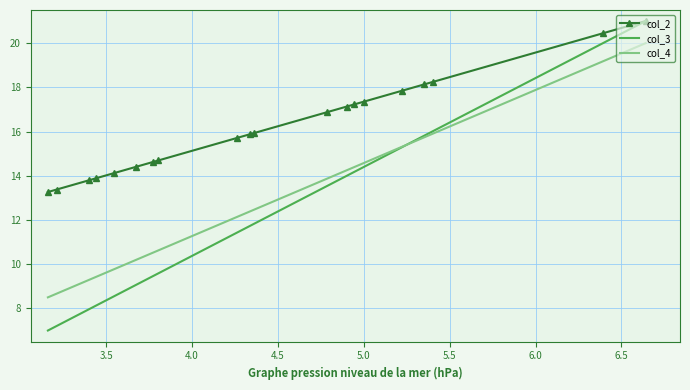

Which series has the widest spread of values?

col_3